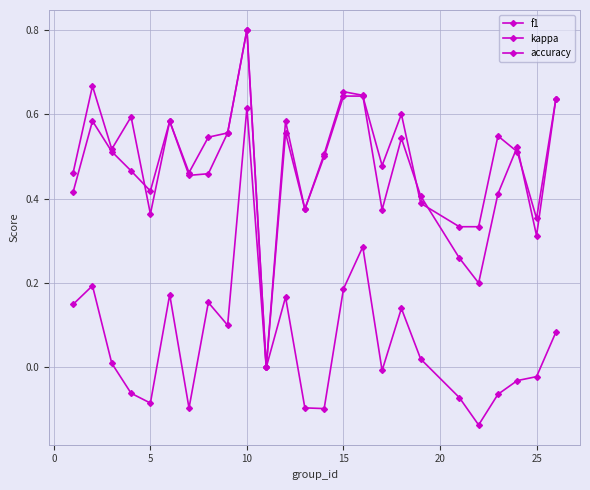

Reading left to right, list all the values displayed in this chart.

f1: 0.4	0.6	0.5	0.5	0.4	0.6	0.5	0.5	0.6	0.8	0.0	0.6	0.4	0.5	0.7	0.6	0.4	0.5	0.4	0.3	0.2	0.4	0.5	0.3	0.6
kappa: 0.1	0.2	0.0	-0.1	-0.1	0.2	-0.1	0.2	0.1	0.6	0.0	0.2	-0.1	-0.1	0.2	0.3	-0.0	0.1	0.0	-0.1	-0.1	-0.1	-0.0	-0.0	0.1
accuracy: 0.5	0.7	0.5	0.6	0.4	0.6	0.5	0.5	0.6	0.8	0.0	0.6	0.4	0.5	0.6	0.6	0.5	0.6	0.4	0.3	0.3	0.5	0.5	0.4	0.6